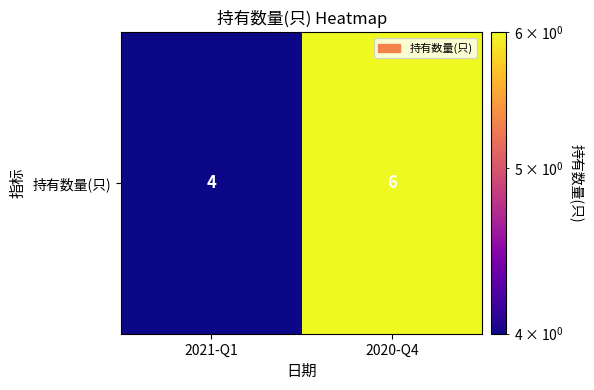

Count the values in the range 4 to 6.

2